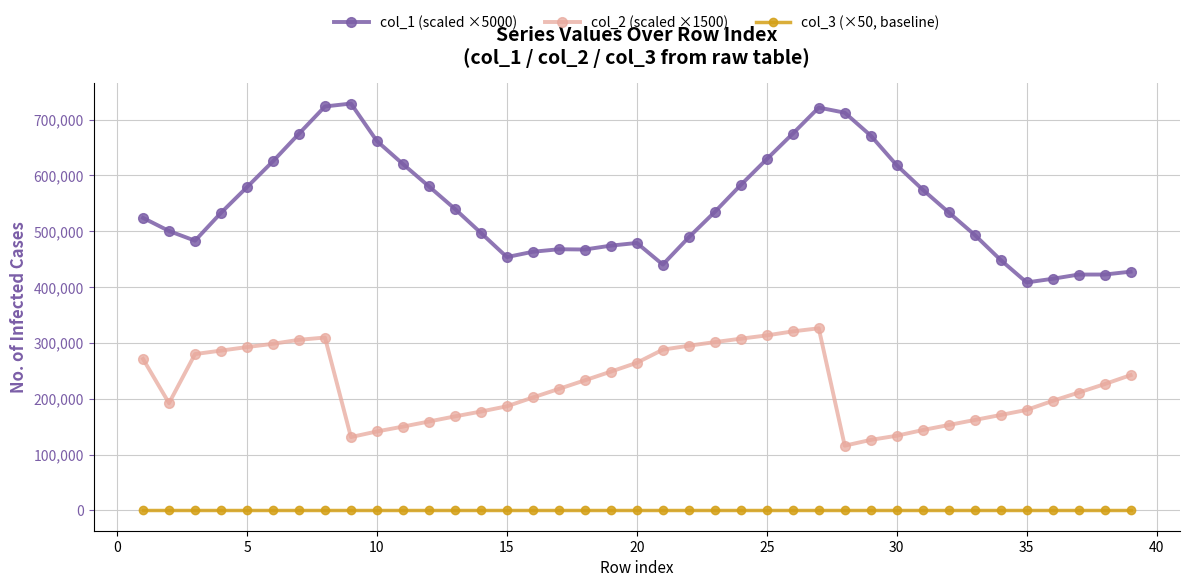

What is the minimum value for col_1 (scaled ×5000)?

408270.0